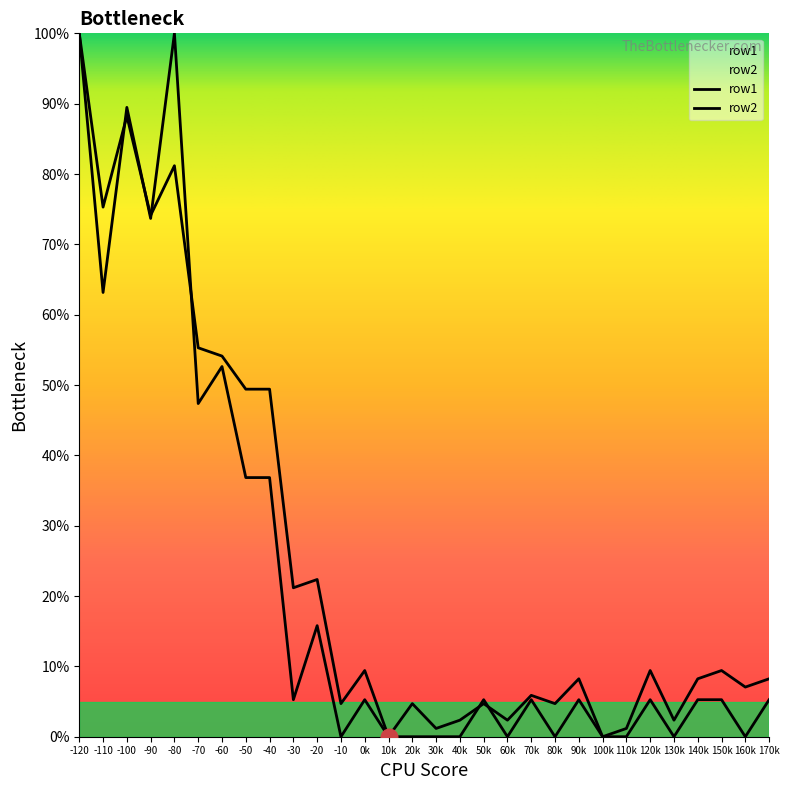

Reading left to right, what are all the values shown in this chart?

row1: 100.0	63.2	89.5	73.7	100.0	47.4	52.6	36.8	36.8	5.3	15.8	0.0	5.3	0.0	0.0	0.0	0.0	5.3	0.0	5.3	0.0	5.3	0.0	0.0	5.3	0.0	5.3	5.3	0.0	5.3
row2: 100.0	75.3	88.2	74.1	81.2	55.3	54.1	49.4	49.4	21.2	22.4	4.7	9.4	0.0	4.7	1.2	2.4	4.7	2.4	5.9	4.7	8.2	0.0	1.2	9.4	2.4	8.2	9.4	7.1	8.2